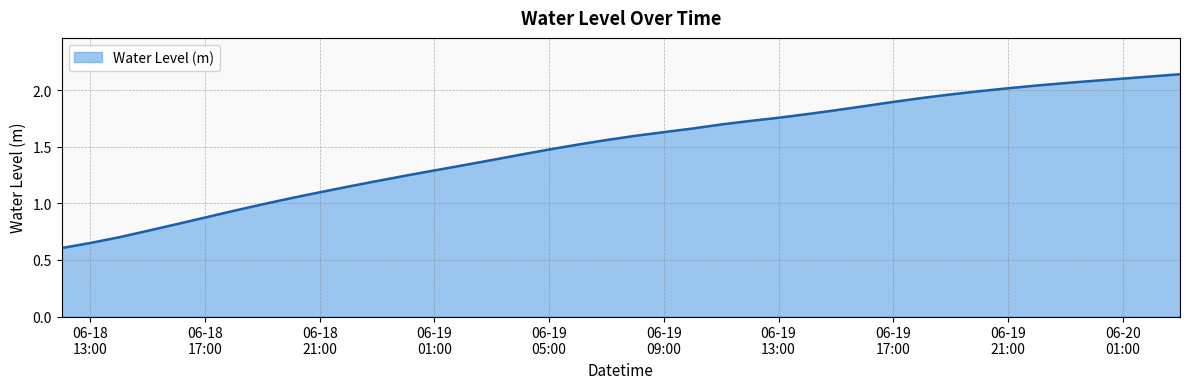

What is the difference between the maximum and minimum values?

1.5